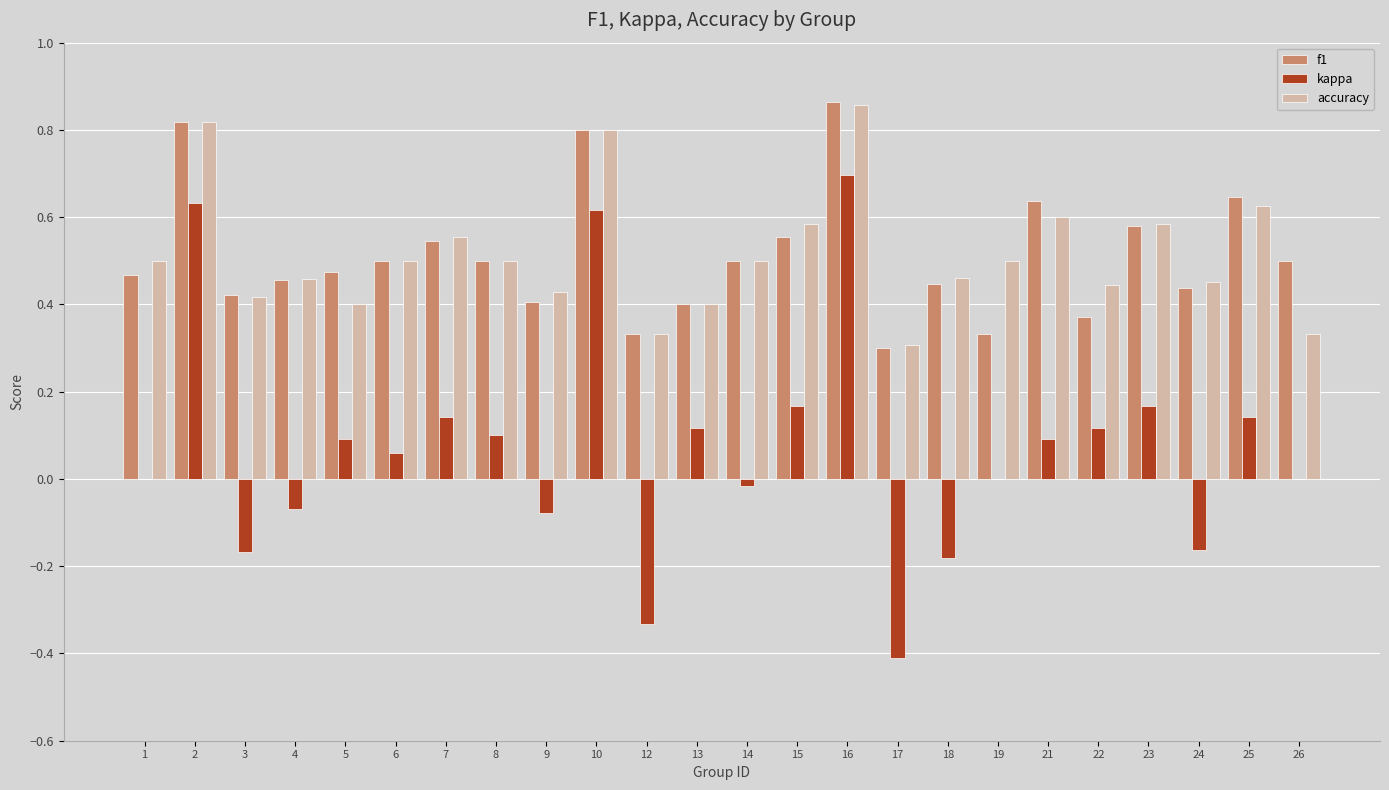

Is it true that kappa equals 0.1 at 13?

True